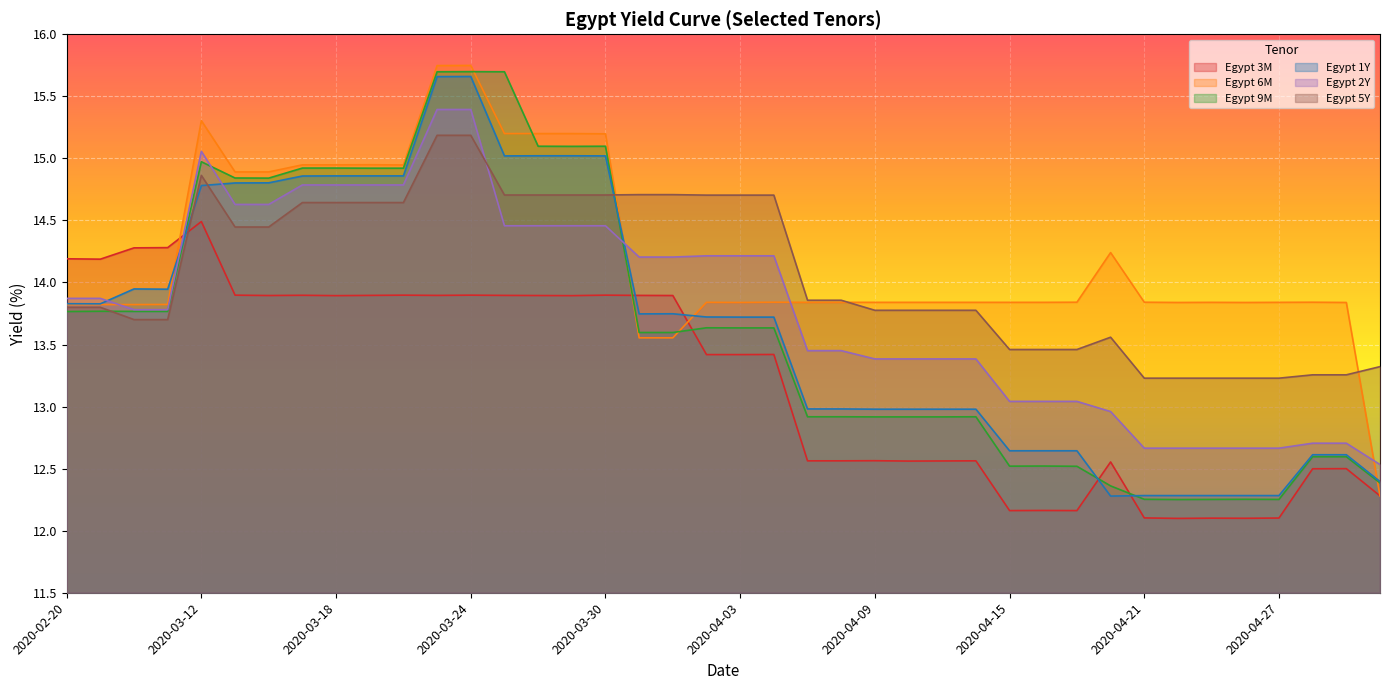

What is the total value across all series at 2020-03-31?

83.7